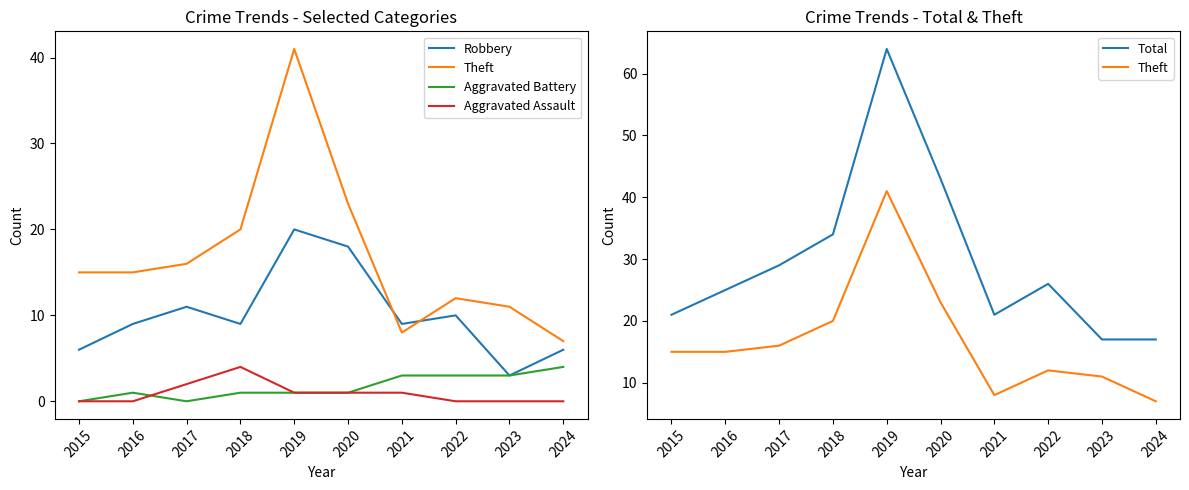

The Aggravated Battery series shows 7 at 2024. True or false?

False